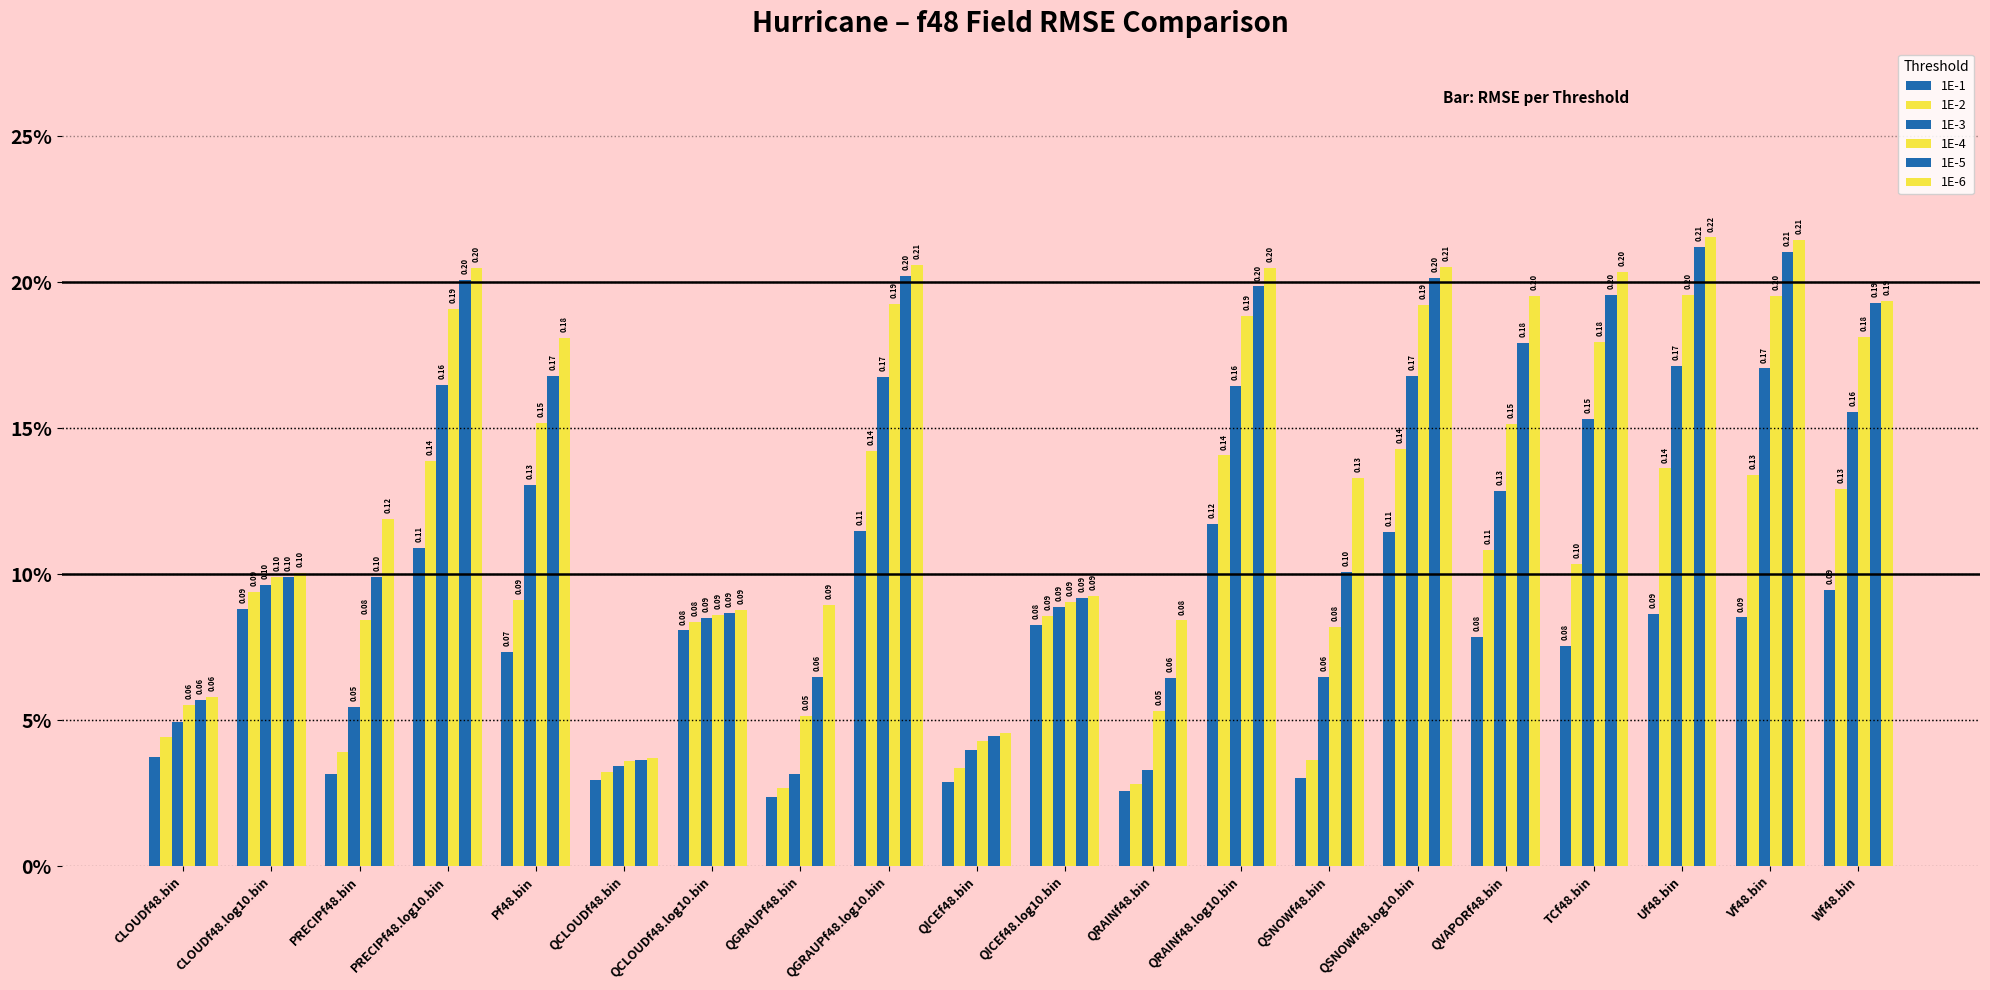

What is the difference between the maximum and minimum values in the 1E-6 series?

0.2